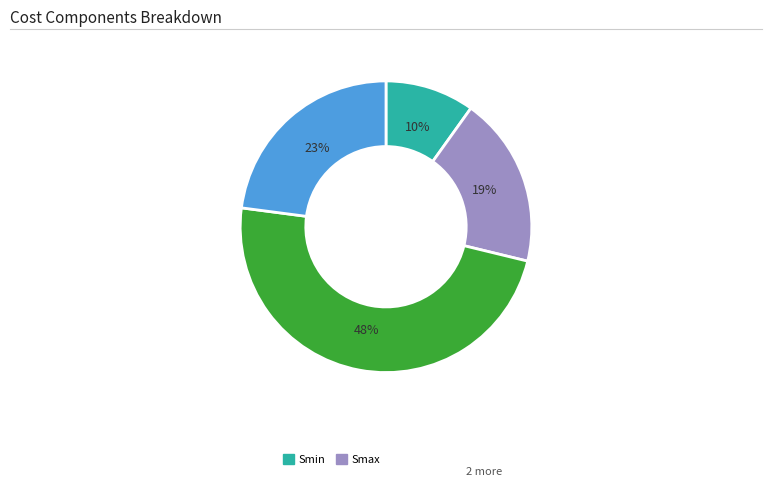

Is there a majority slice in this chart?

No